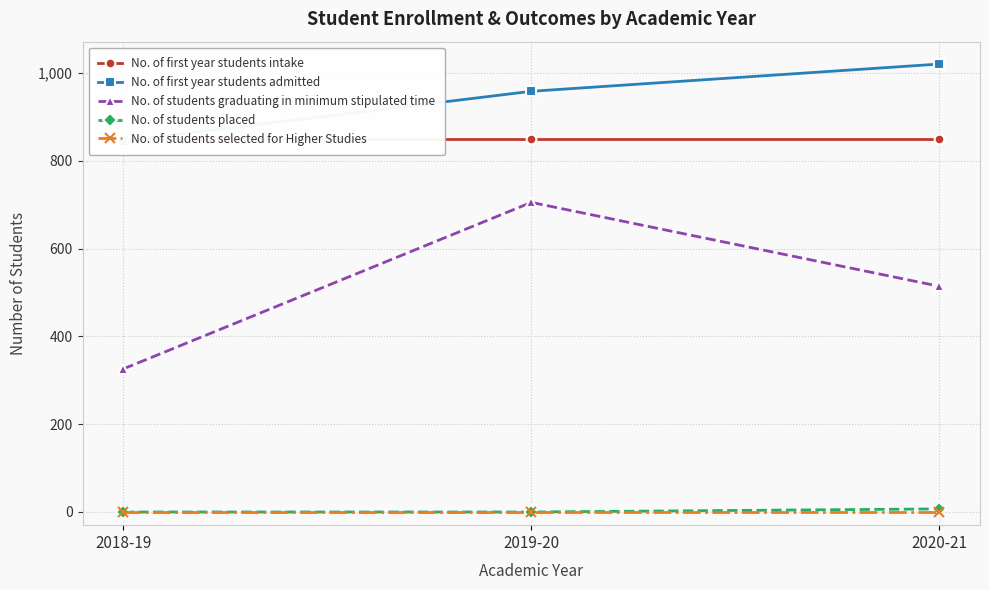

Count the number of categories in the chart.

3